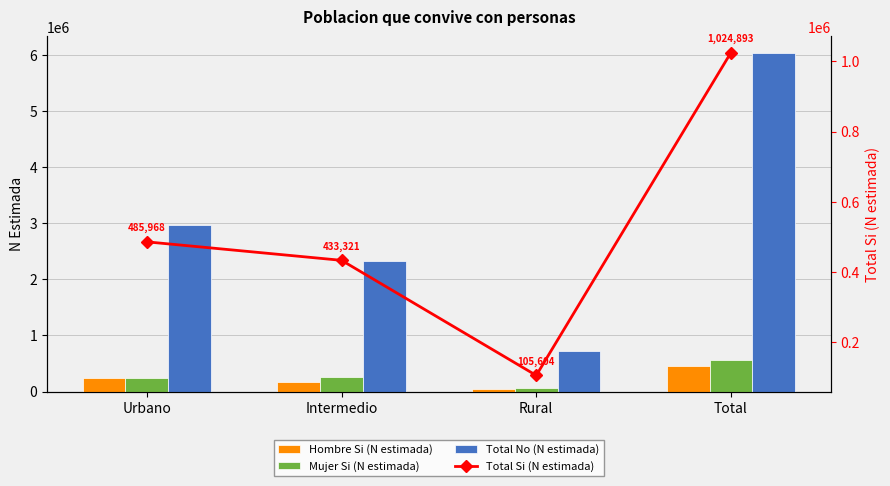

The value of Mujer Si (N estimada) at Rural is 108661. True or false?

False